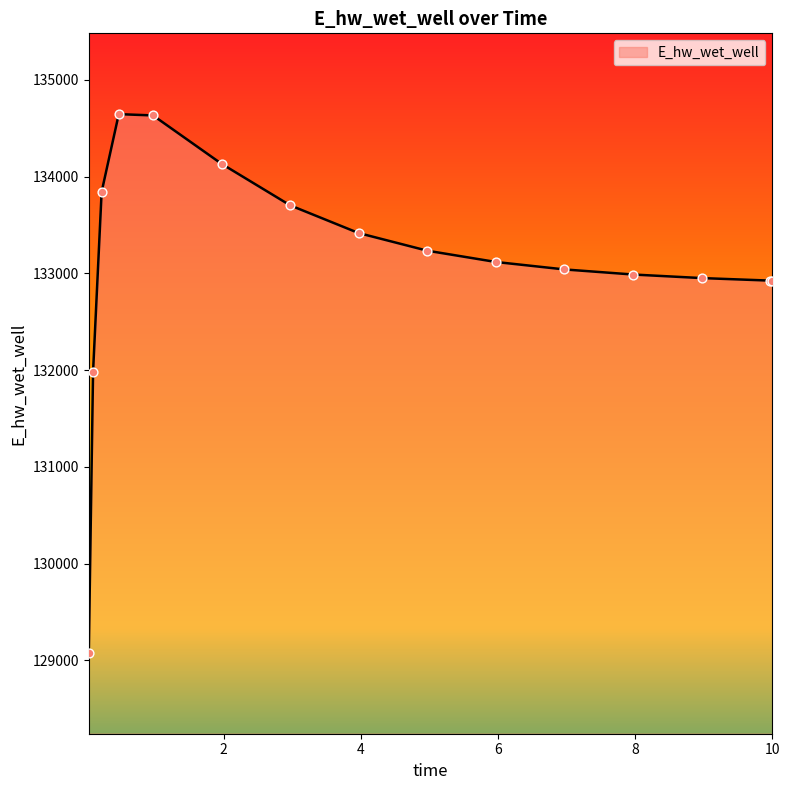

What is the minimum value shown in the chart?

129077.0